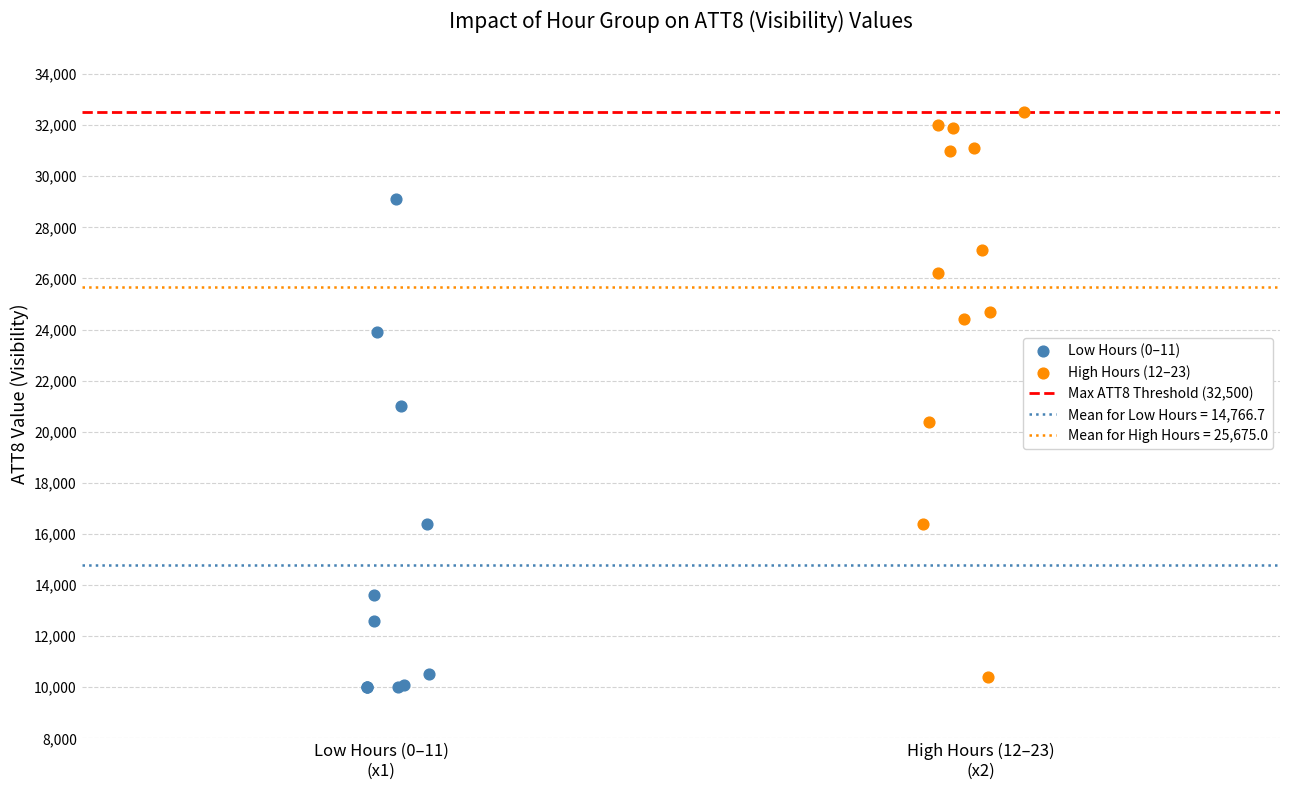

Which series reaches the minimum Y coordinate?

Low Hours (0–11)